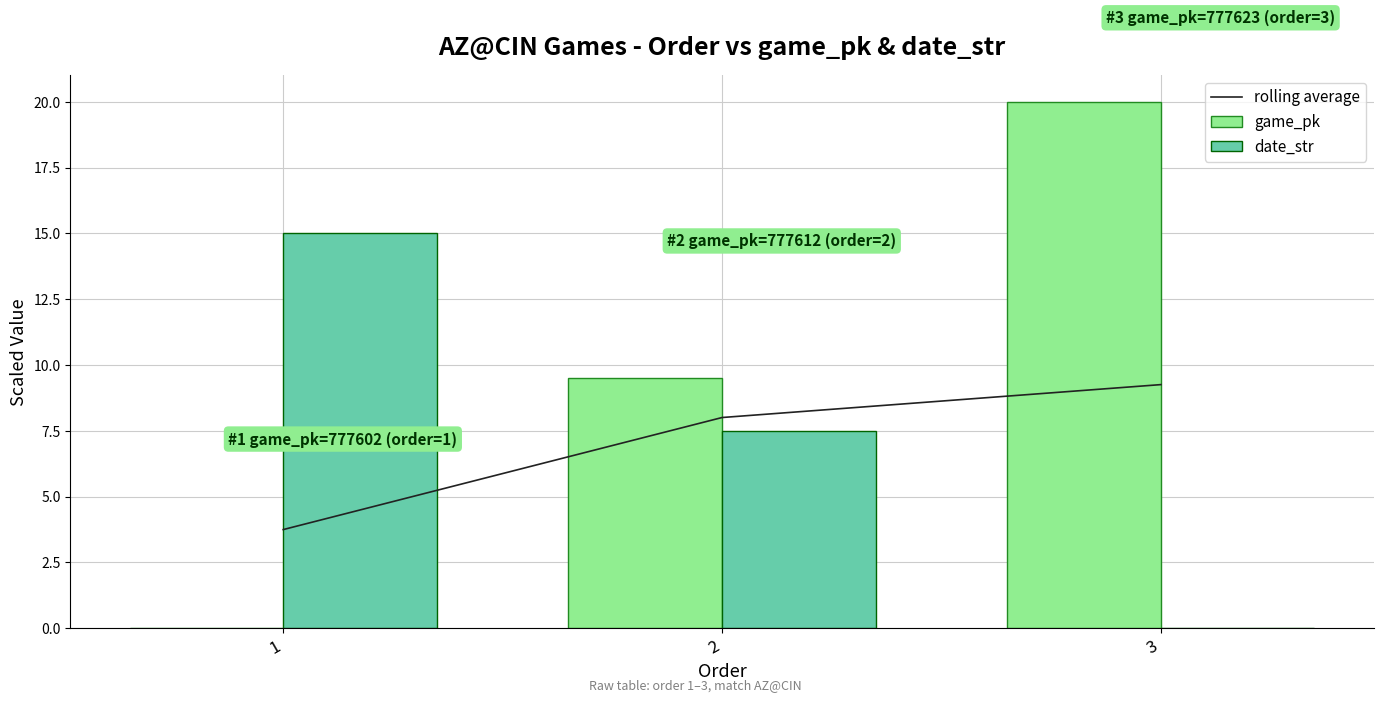

What is the spread (max minus min) of values at 2?

2.0